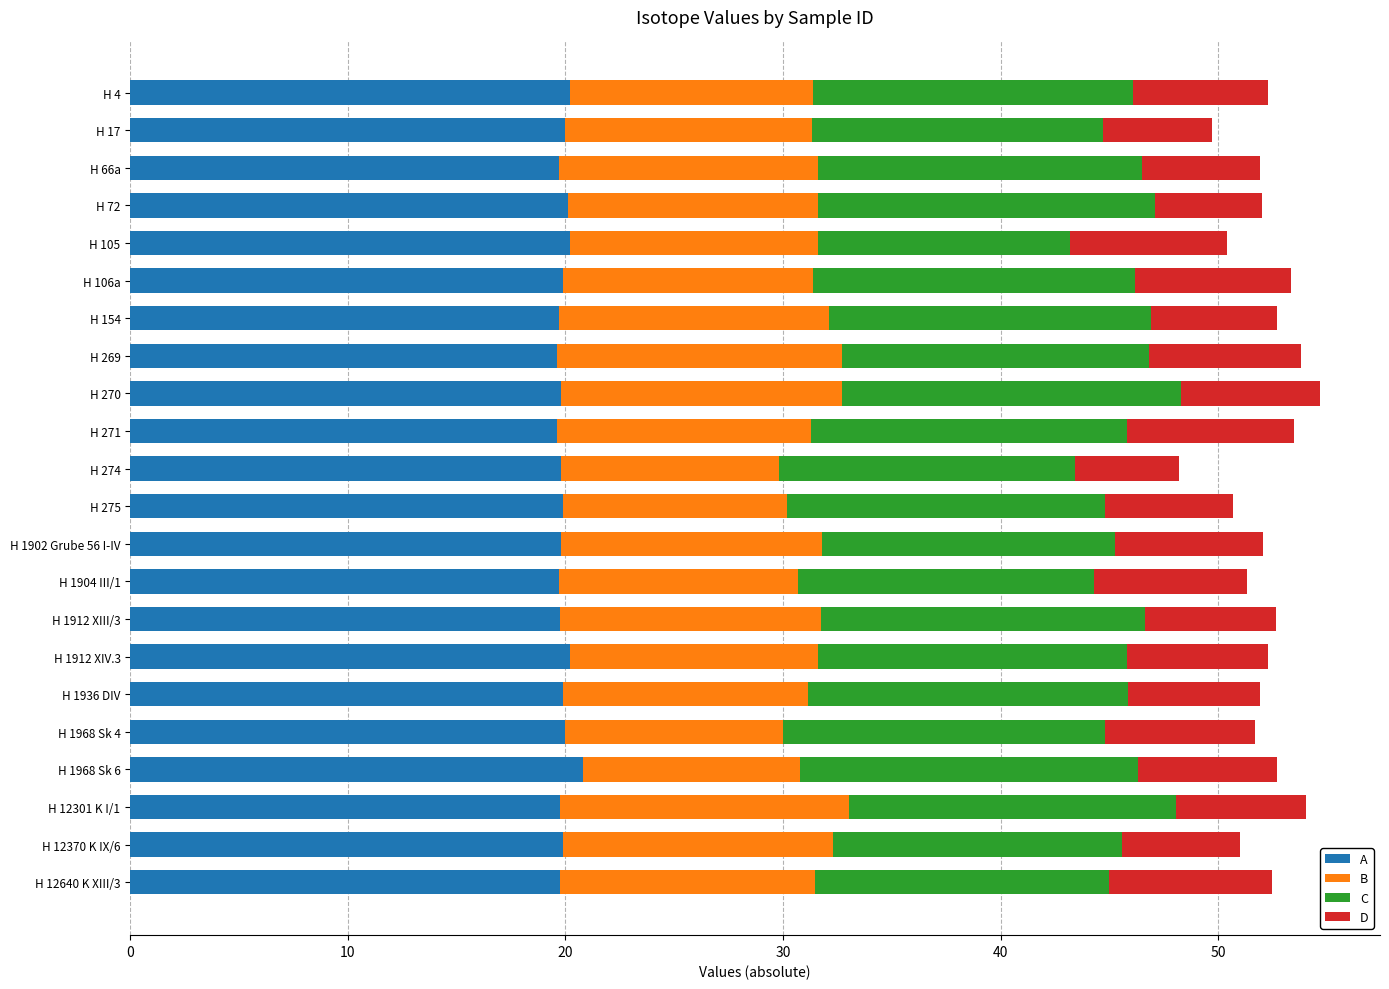

What is the sum of the A values at H 1904 III/1 and H 105?

39.9